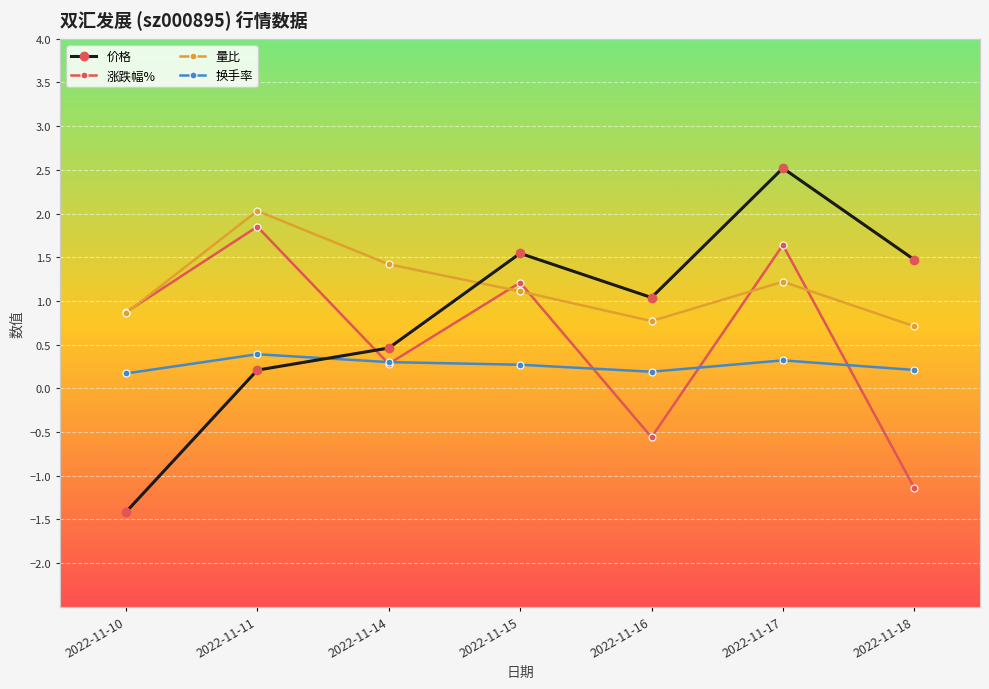

Which series changed the most between 2022-11-16 and 2022-11-17?

涨跌幅%